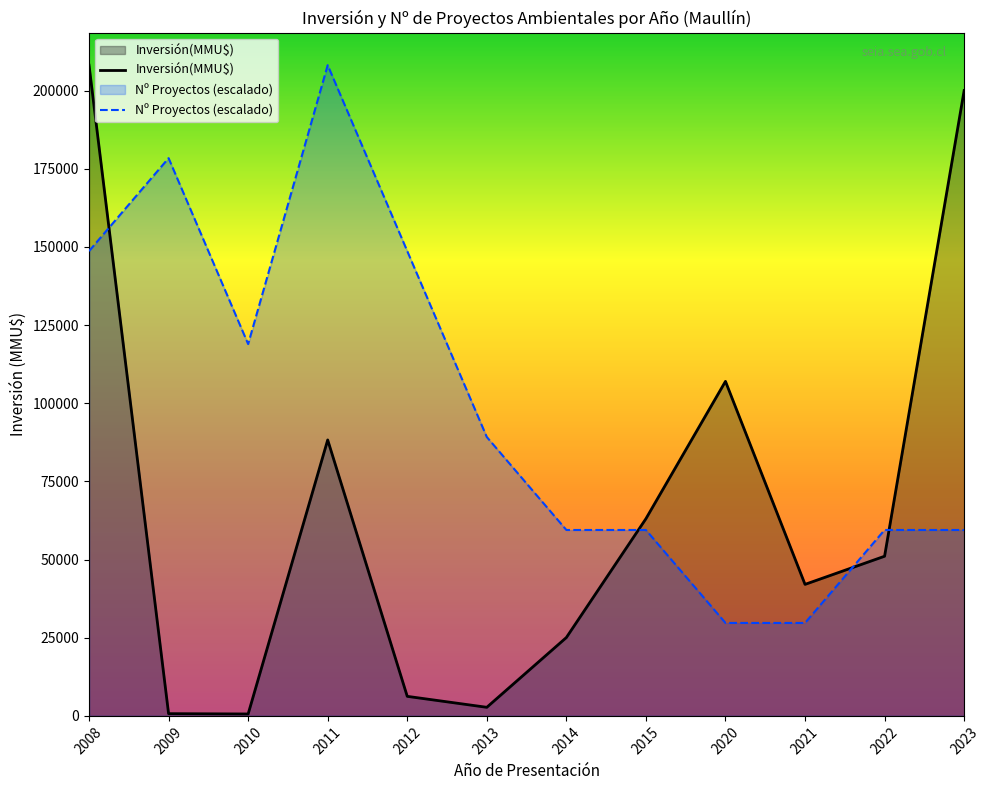

Where is the data nearest to the value 132812?

2020